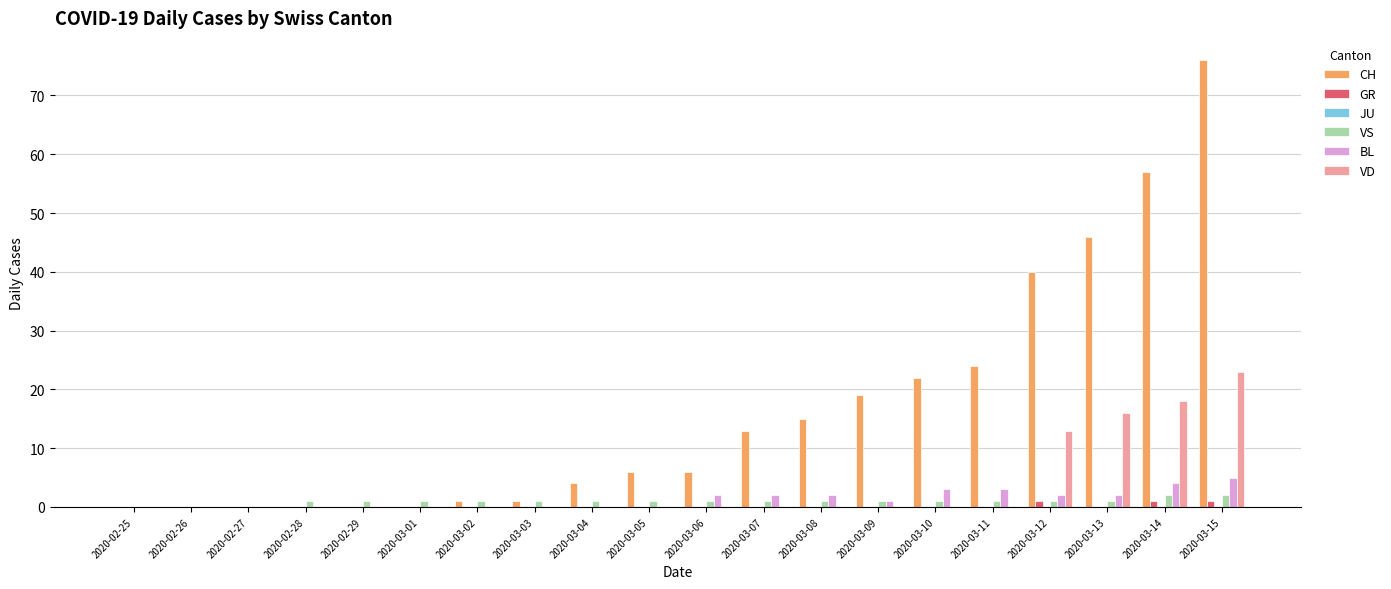

Which category has the highest value in the VD series?

2020-03-15